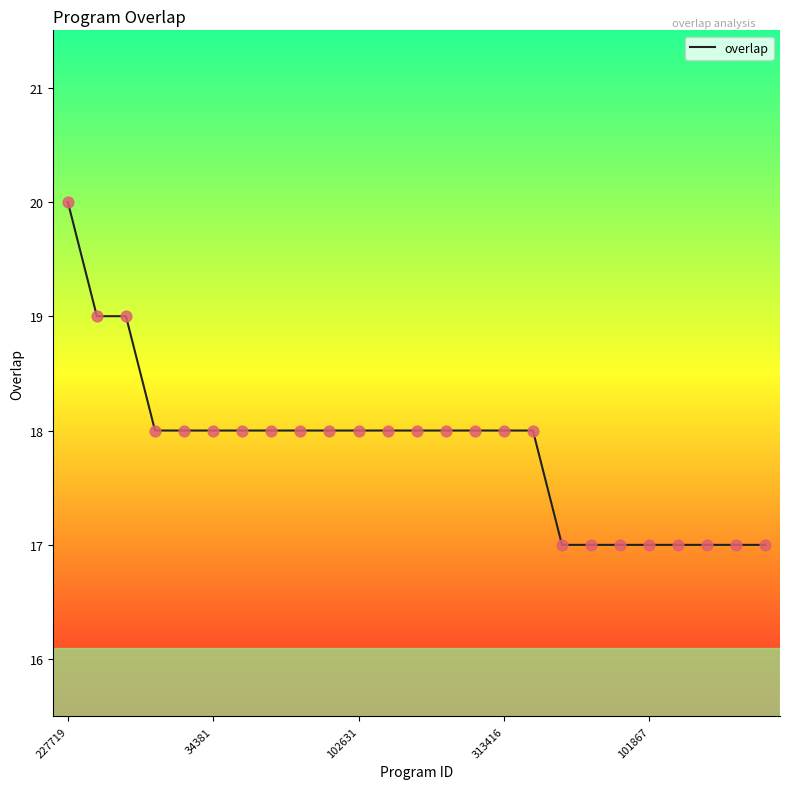

What is the maximum value shown in the chart?

20